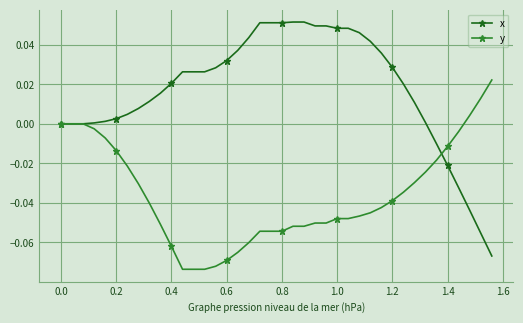

Which series has the largest total across all categories?

x